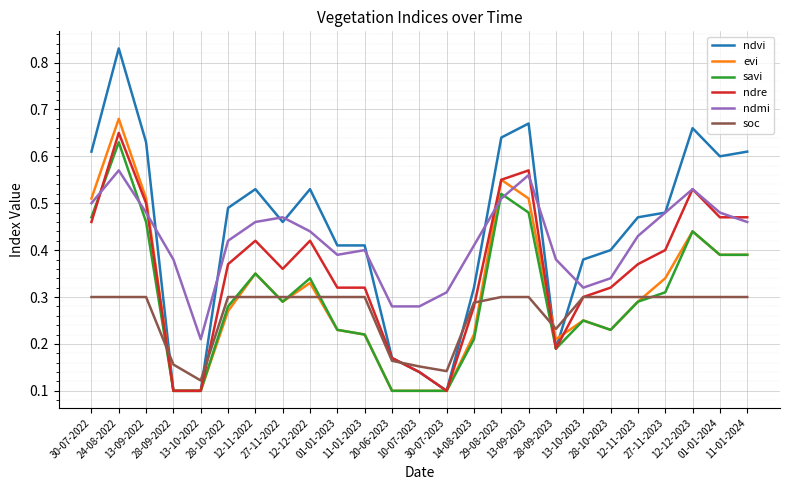

Reading left to right, what are all the values shown in this chart?

ndvi: 30-07-2022=0.6	24-08-2022=0.8	13-09-2022=0.6	28-09-2022=0.1	13-10-2022=0.1	28-10-2022=0.5	12-11-2022=0.5	27-11-2022=0.5	12-12-2022=0.5	01-01-2023=0.4	11-01-2023=0.4	20-06-2023=0.2	10-07-2023=0.1	30-07-2023=0.1	14-08-2023=0.3	29-08-2023=0.6	13-09-2023=0.7	28-09-2023=0.2	13-10-2023=0.4	28-10-2023=0.4	12-11-2023=0.5	27-11-2023=0.5	12-12-2023=0.7	01-01-2024=0.6	11-01-2024=0.6
evi: 30-07-2022=0.5	24-08-2022=0.7	13-09-2022=0.5	28-09-2022=0.1	13-10-2022=0.1	28-10-2022=0.3	12-11-2022=0.3	27-11-2022=0.3	12-12-2022=0.3	01-01-2023=0.2	11-01-2023=0.2	20-06-2023=0.1	10-07-2023=0.1	30-07-2023=0.1	14-08-2023=0.2	29-08-2023=0.6	13-09-2023=0.5	28-09-2023=0.2	13-10-2023=0.2	28-10-2023=0.2	12-11-2023=0.3	27-11-2023=0.3	12-12-2023=0.4	01-01-2024=0.4	11-01-2024=0.4
savi: 30-07-2022=0.5	24-08-2022=0.6	13-09-2022=0.5	28-09-2022=0.1	13-10-2022=0.1	28-10-2022=0.3	12-11-2022=0.3	27-11-2022=0.3	12-12-2022=0.3	01-01-2023=0.2	11-01-2023=0.2	20-06-2023=0.1	10-07-2023=0.1	30-07-2023=0.1	14-08-2023=0.2	29-08-2023=0.5	13-09-2023=0.5	28-09-2023=0.2	13-10-2023=0.2	28-10-2023=0.2	12-11-2023=0.3	27-11-2023=0.3	12-12-2023=0.4	01-01-2024=0.4	11-01-2024=0.4
ndre: 30-07-2022=0.5	24-08-2022=0.7	13-09-2022=0.5	28-09-2022=0.1	13-10-2022=0.1	28-10-2022=0.4	12-11-2022=0.4	27-11-2022=0.4	12-12-2022=0.4	01-01-2023=0.3	11-01-2023=0.3	20-06-2023=0.2	10-07-2023=0.1	30-07-2023=0.1	14-08-2023=0.3	29-08-2023=0.6	13-09-2023=0.6	28-09-2023=0.2	13-10-2023=0.3	28-10-2023=0.3	12-11-2023=0.4	27-11-2023=0.4	12-12-2023=0.5	01-01-2024=0.5	11-01-2024=0.5
ndmi: 30-07-2022=0.5	24-08-2022=0.6	13-09-2022=0.5	28-09-2022=0.4	13-10-2022=0.2	28-10-2022=0.4	12-11-2022=0.5	27-11-2022=0.5	12-12-2022=0.4	01-01-2023=0.4	11-01-2023=0.4	20-06-2023=0.3	10-07-2023=0.3	30-07-2023=0.3	14-08-2023=0.4	29-08-2023=0.5	13-09-2023=0.6	28-09-2023=0.4	13-10-2023=0.3	28-10-2023=0.3	12-11-2023=0.4	27-11-2023=0.5	12-12-2023=0.5	01-01-2024=0.5	11-01-2024=0.5
soc: 30-07-2022=0.3	24-08-2022=0.3	13-09-2022=0.3	28-09-2022=0.2	13-10-2022=0.1	28-10-2022=0.3	12-11-2022=0.3	27-11-2022=0.3	12-12-2022=0.3	01-01-2023=0.3	11-01-2023=0.3	20-06-2023=0.2	10-07-2023=0.2	30-07-2023=0.1	14-08-2023=0.3	29-08-2023=0.3	13-09-2023=0.3	28-09-2023=0.2	13-10-2023=0.3	28-10-2023=0.3	12-11-2023=0.3	27-11-2023=0.3	12-12-2023=0.3	01-01-2024=0.3	11-01-2024=0.3